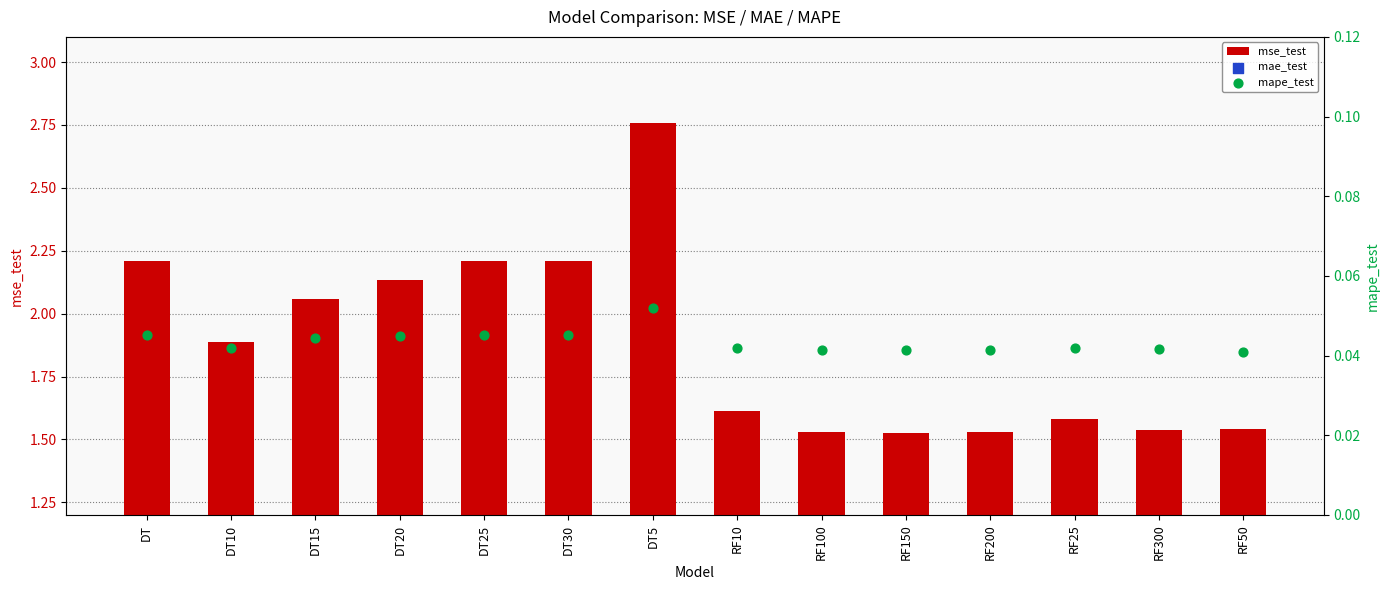

Which series has the widest spread of Y values?

mse_test